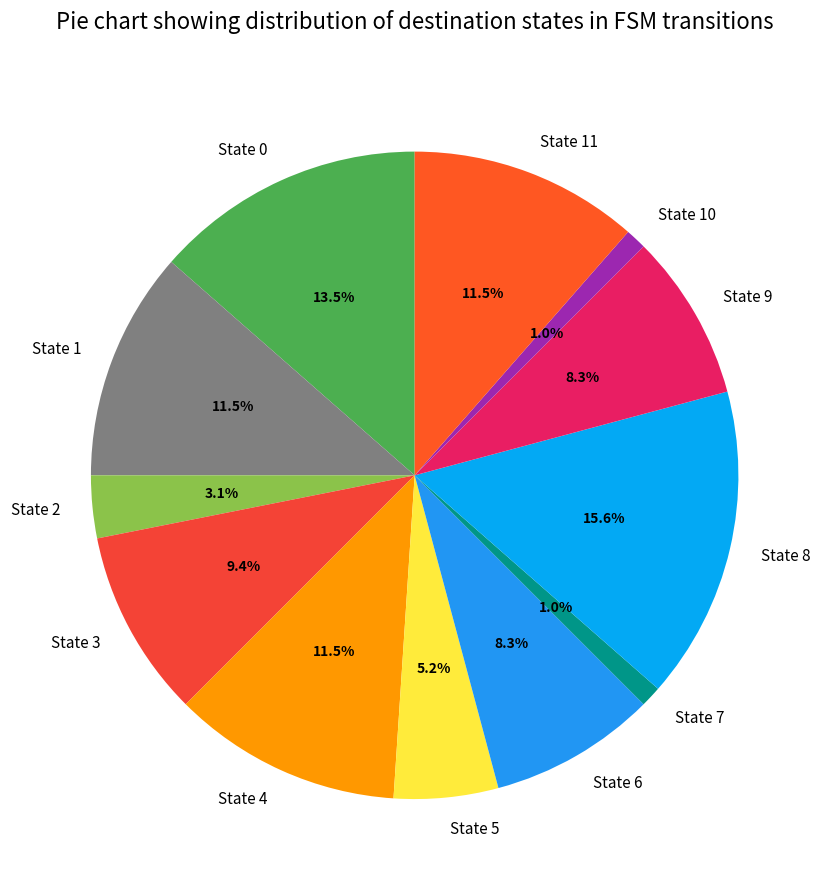

To the nearest percent, what percentage of the pie is State 6?

8%